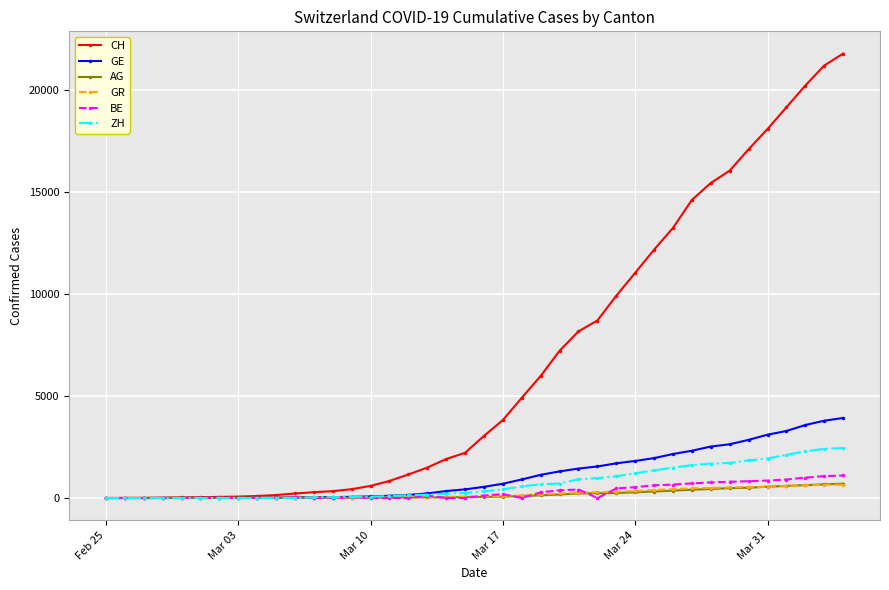

Which series has the largest range (max minus min)?

CH